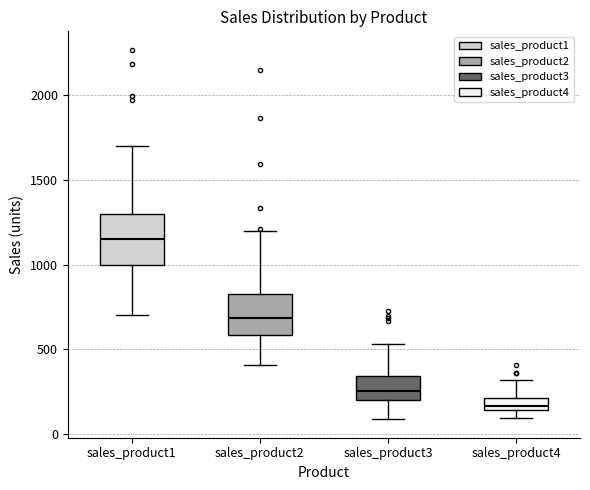

Where is the lower edge of the box for sales_product2 on the y-axis? The values are not printed on the chart, so give them approximately, as read against the axis.

600